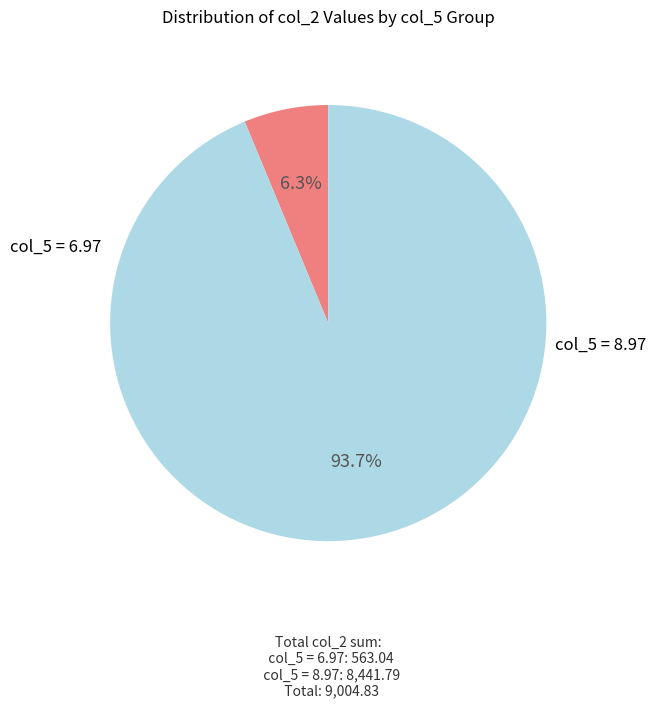

Does any single category account for the majority?

Yes